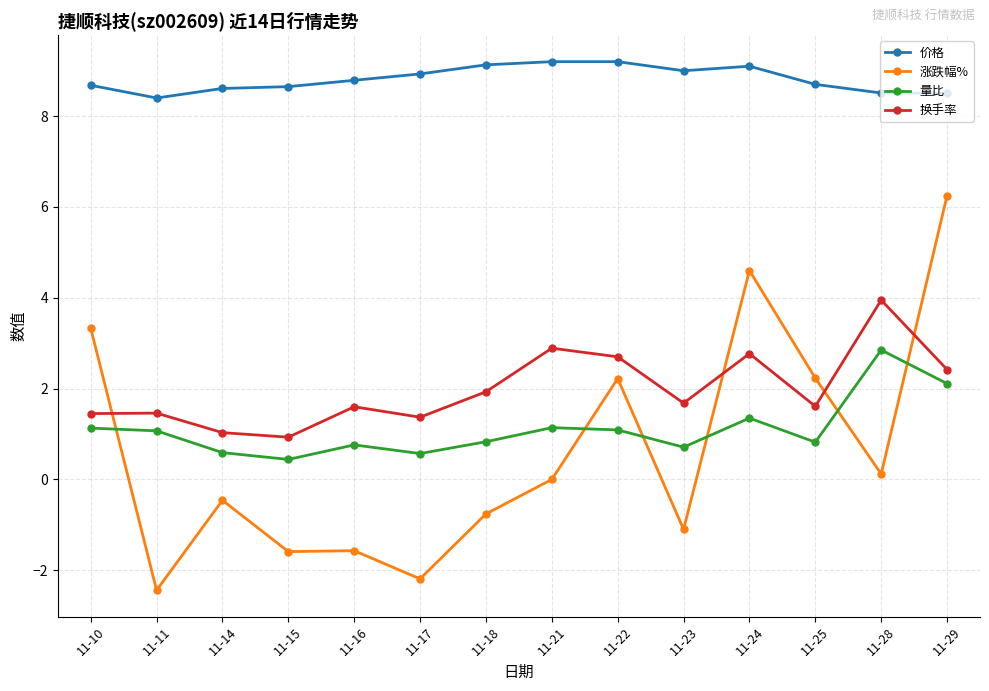

At which category is the sum across all series the highest?

11-29